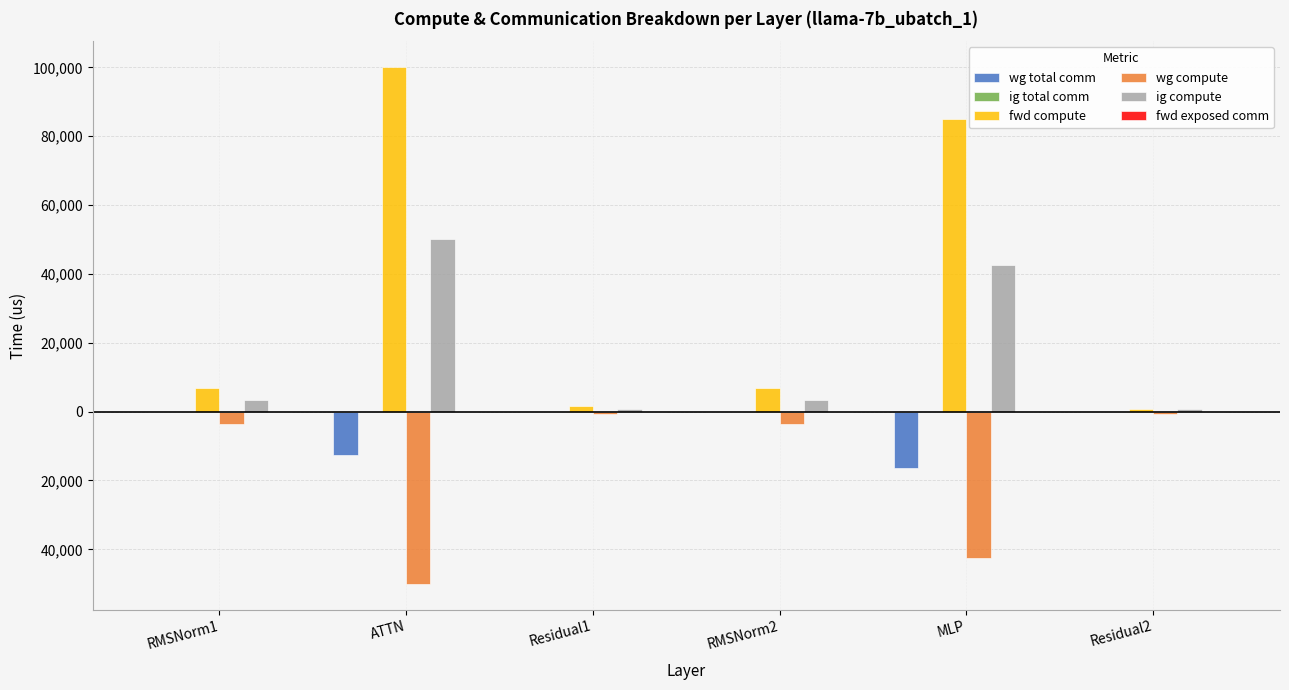

Which series has the largest range (max minus min)?

fwd compute